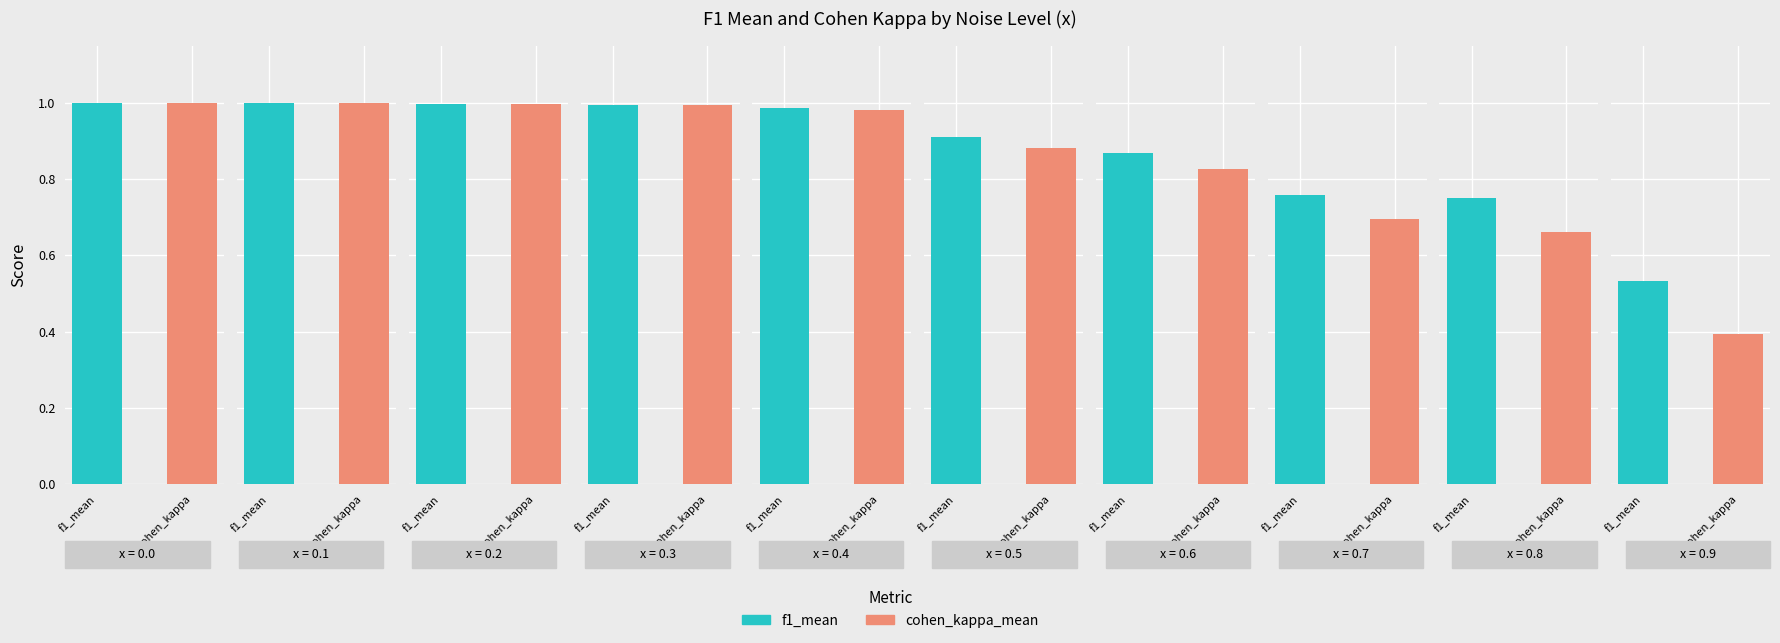

The value of cohen_cappa_mean at 0 is 0.3. True or false?

False